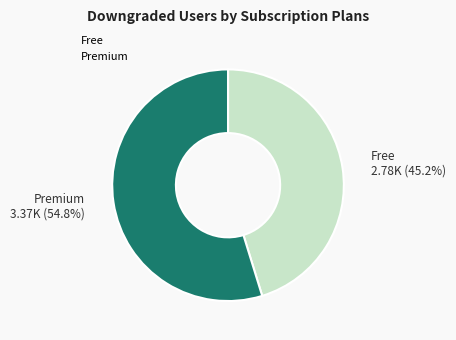

Rank the categories by value from highest to lowest.

Premium, Free